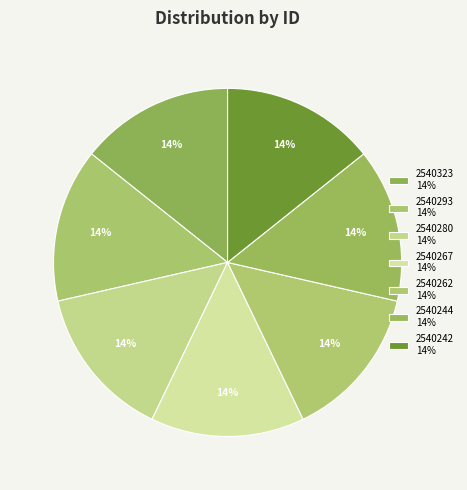

Is there a majority slice in this chart?

No